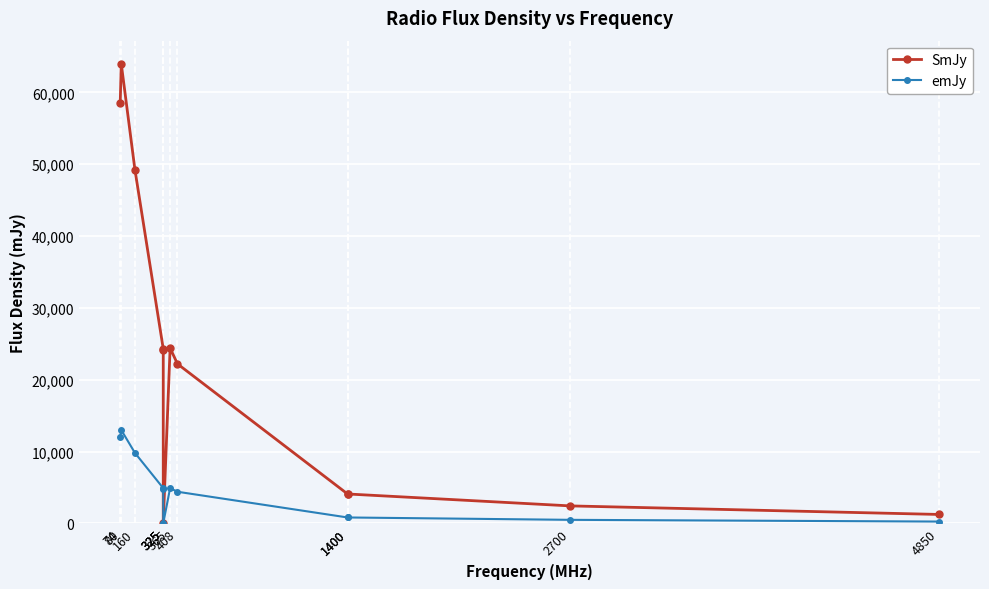

Reading left to right, list all the values displayed in this chart.

SmJy: 74=58500	80=64000	160=49200	325=24300	325=24200	325=86	365=24400	408=22200	1400=4090	1400=4090	2700=2430	4850=1240
emJy: 74=12000	80=13000	160=9800	325=4900	325=4800	325=17	365=4900	408=4400	1400=820	1400=820	2700=490	4850=250